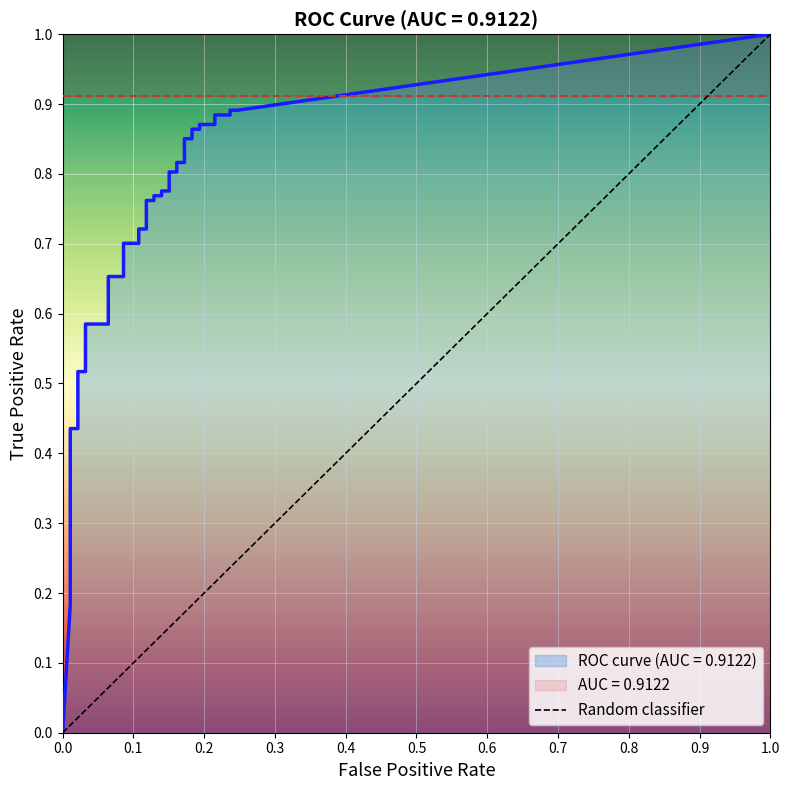

True or false: tpr and fpr intersect in this chart.

False